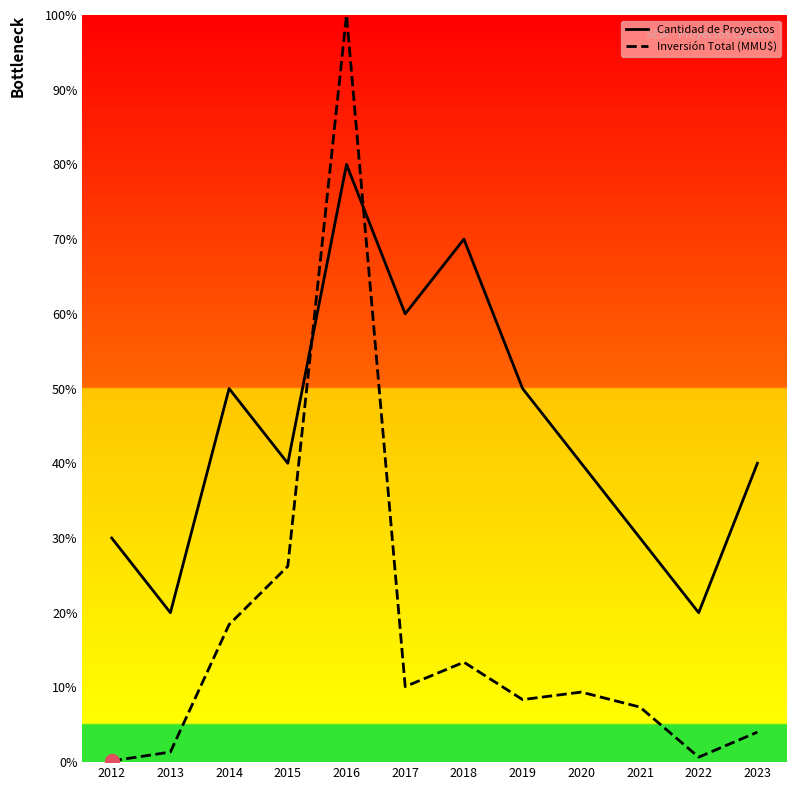

What is the value of the Inversión Total (MMU$) point at the 10th from the left?

7.4